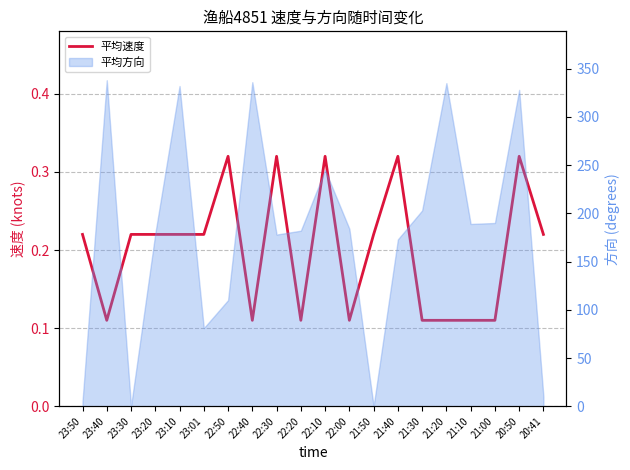

List the labels in order of value, largest first.

22:50, 22:30, 22:10, 21:40, 20:50, 23:50, 23:30, 23:20, 23:10, 23:01, 21:50, 20:41, 23:40, 22:40, 22:20, 22:00, 21:30, 21:20, 21:10, 21:00